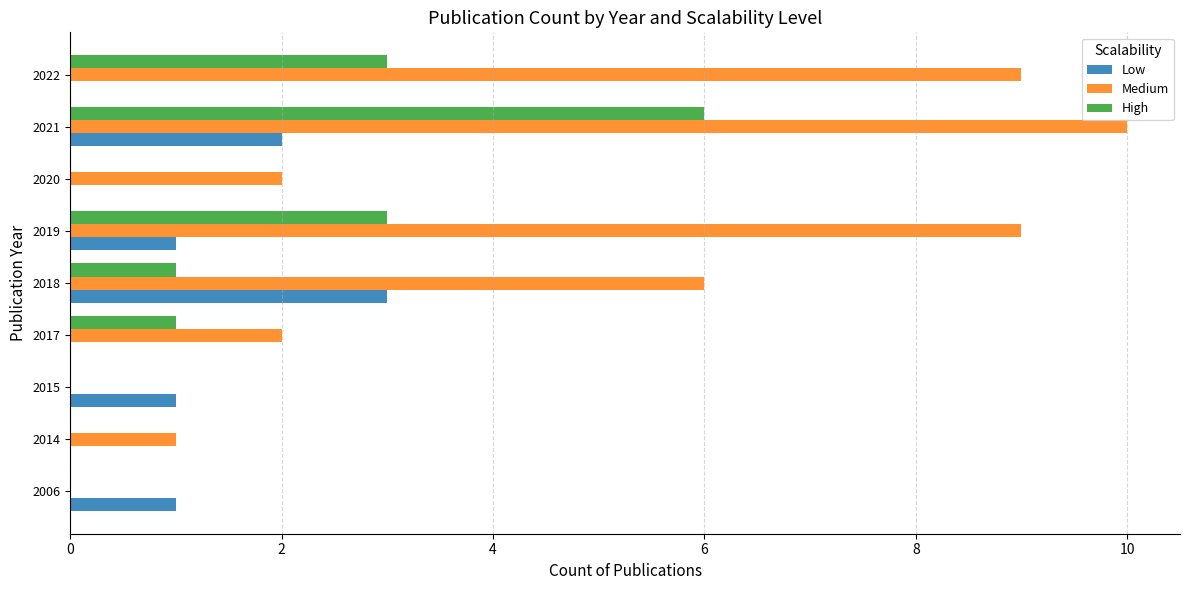

Which series changed the most between 2017 and 2022?

Medium